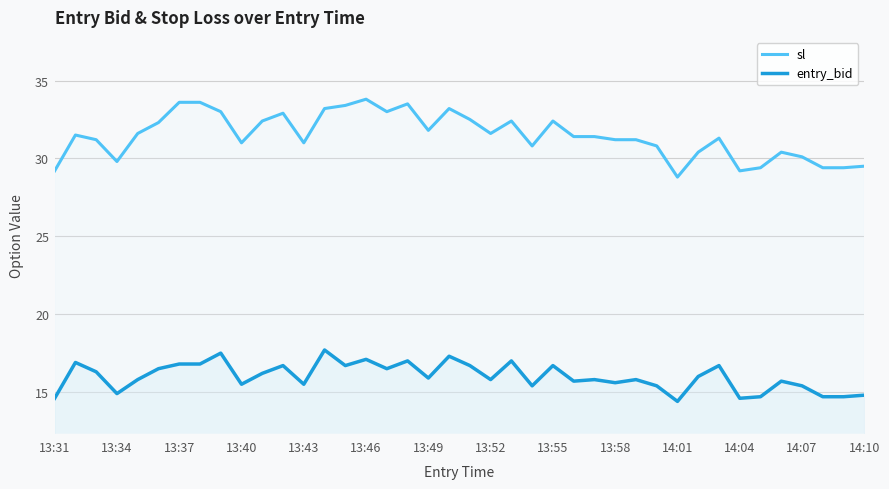

What is the spread (max minus min) of values at 35?

14.7